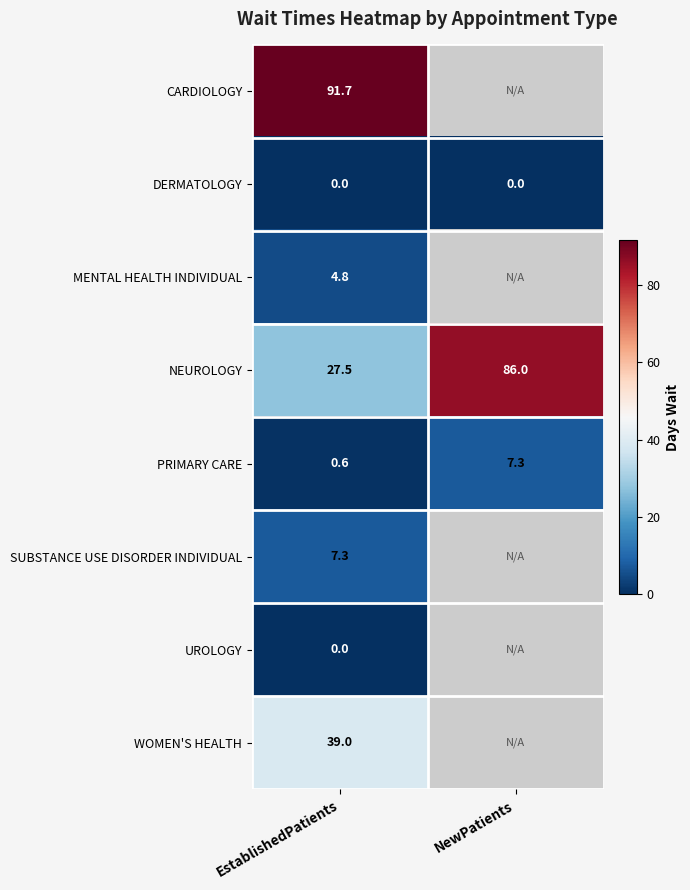

Read the NEUROLOGY value at EstablishedPatients.

27.5